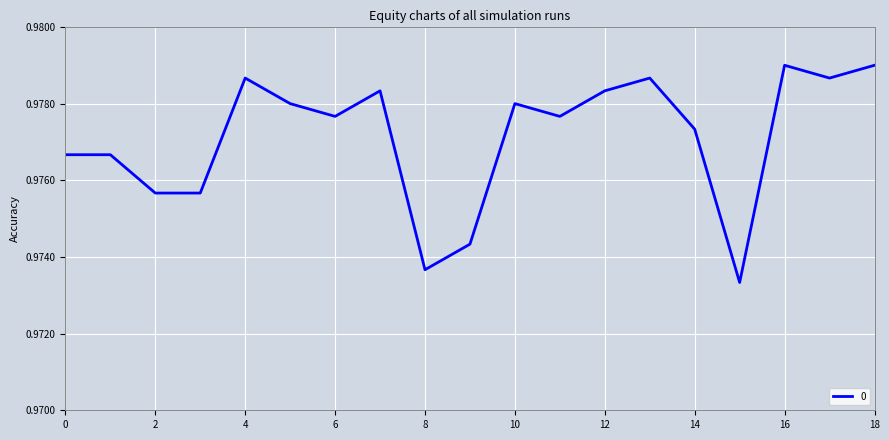

True or false: the data has more than 0 interior local peaks.

True